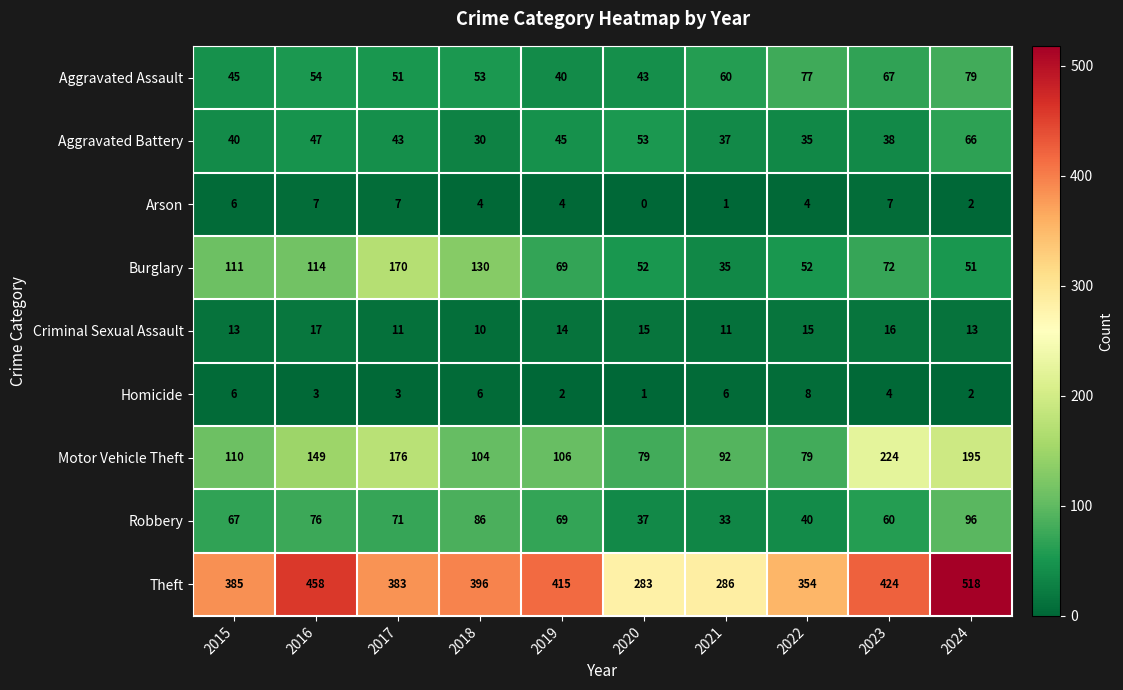

The Criminal Sexual Assault series shows 13 at 2024. True or false?

True